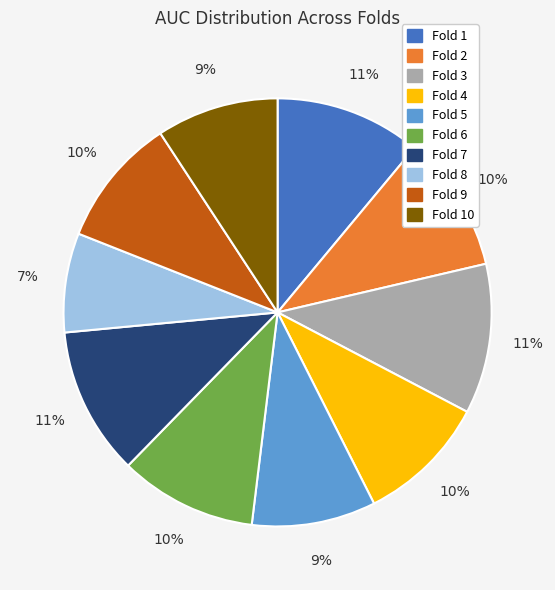

Count the number of slices in the pie.

10